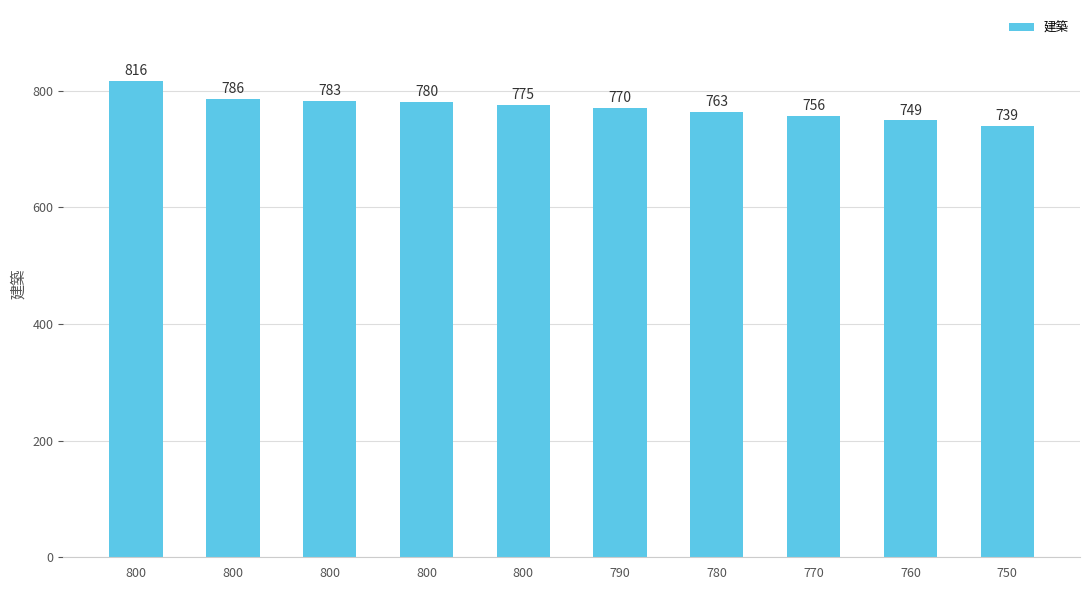

Reading left to right, what are all the values shown in this chart?

816	786	783	780	775	770	763	756	749	739